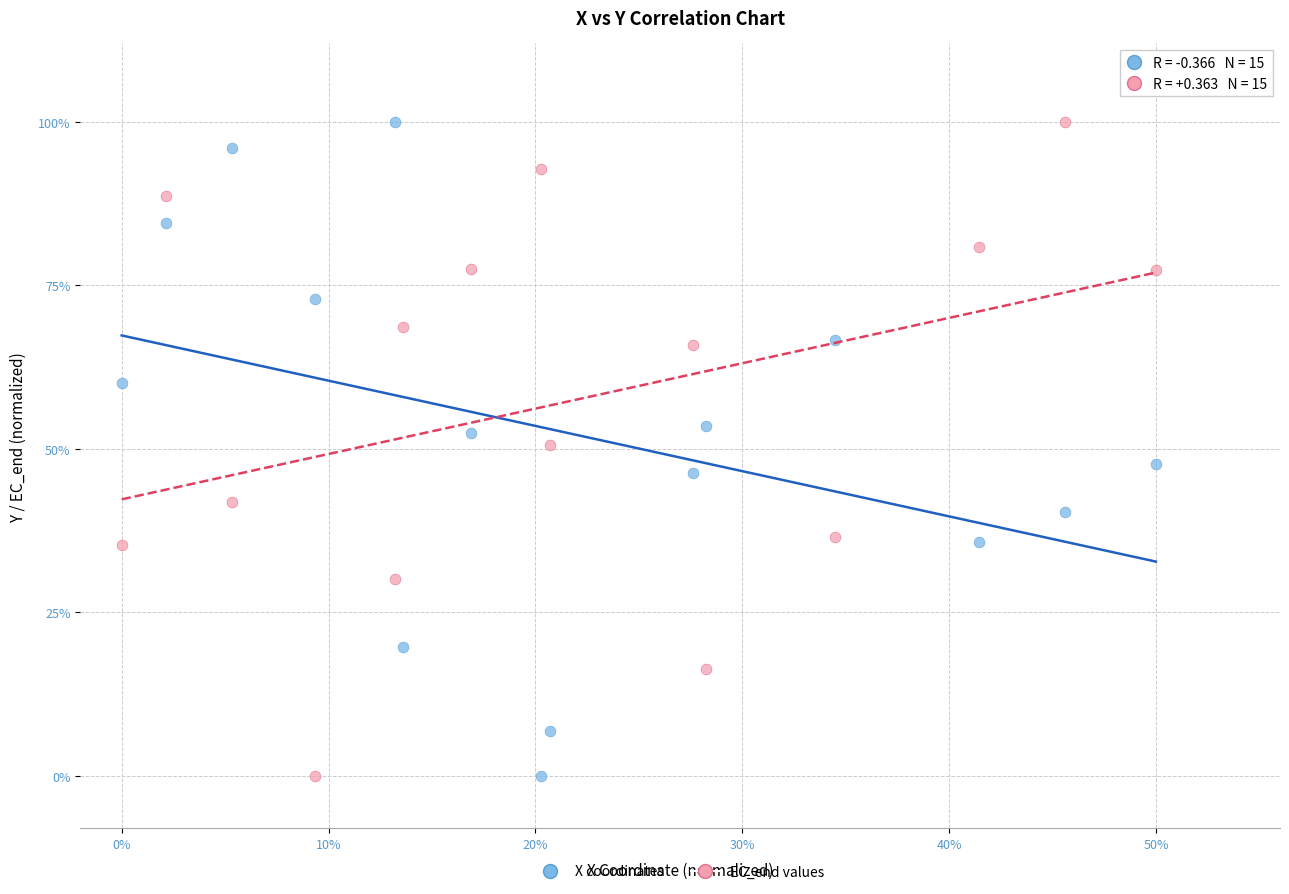

What are all the series names shown in the legend?

X coordinates, EC_end values